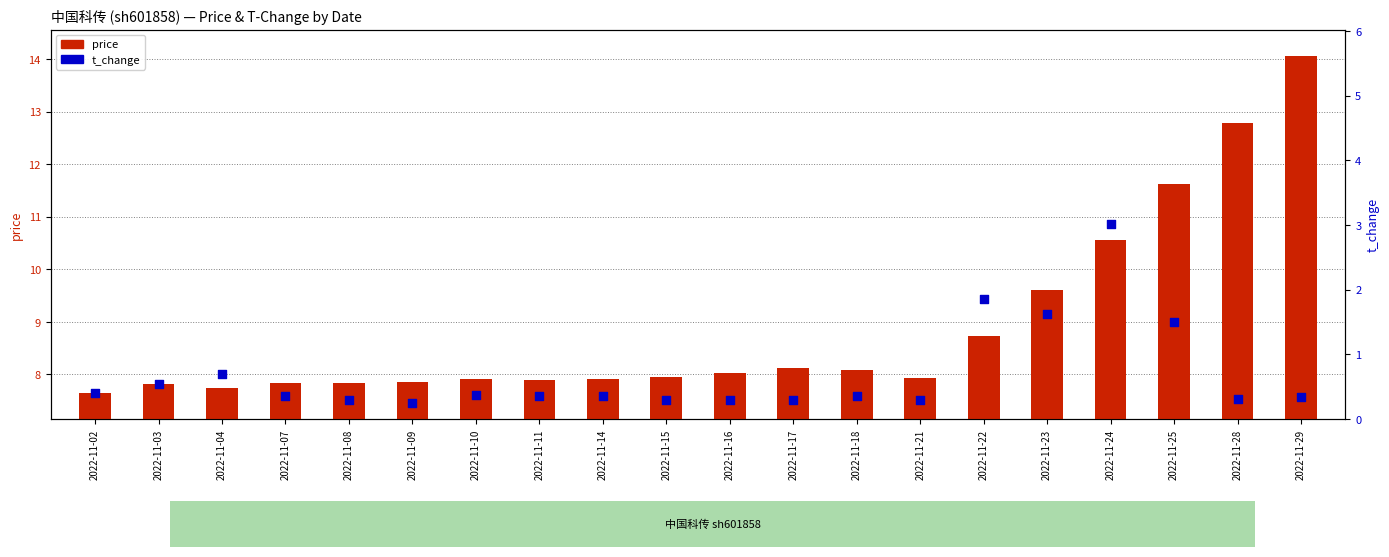

Which series has the largest total across all categories?

price